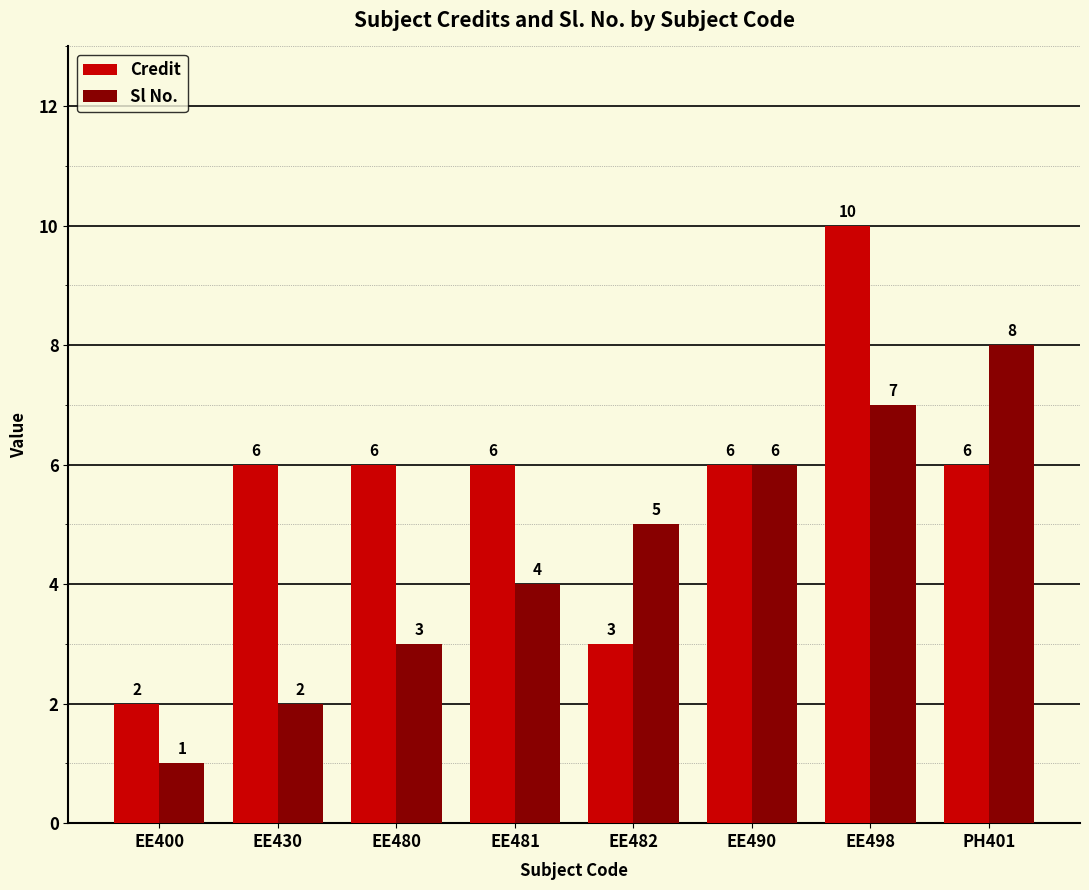

The value of Credit at PH401 is 6. True or false?

True